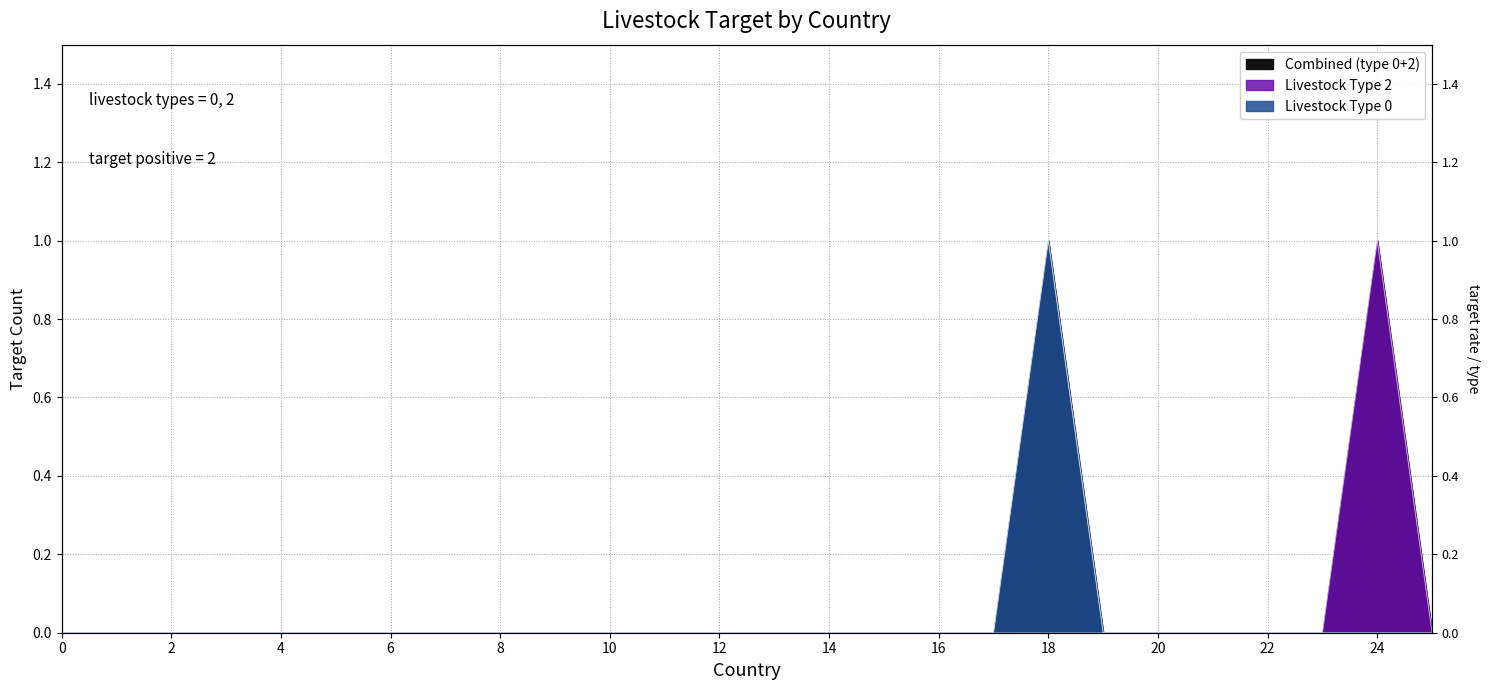

What is the difference between the maximum and second lowest values in the livestocktype_0 series?

1